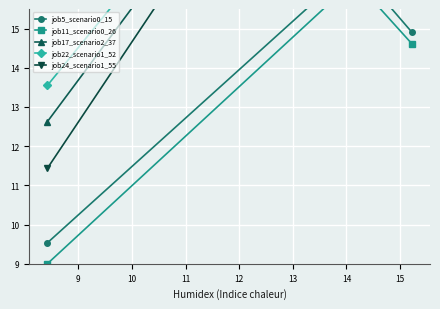

Which series changed the most between 8 and 10?

job24_scenario1_55